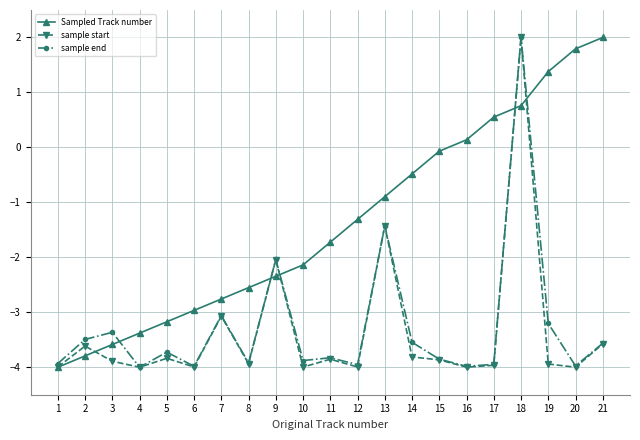

What is the greatest value displayed?

2.0